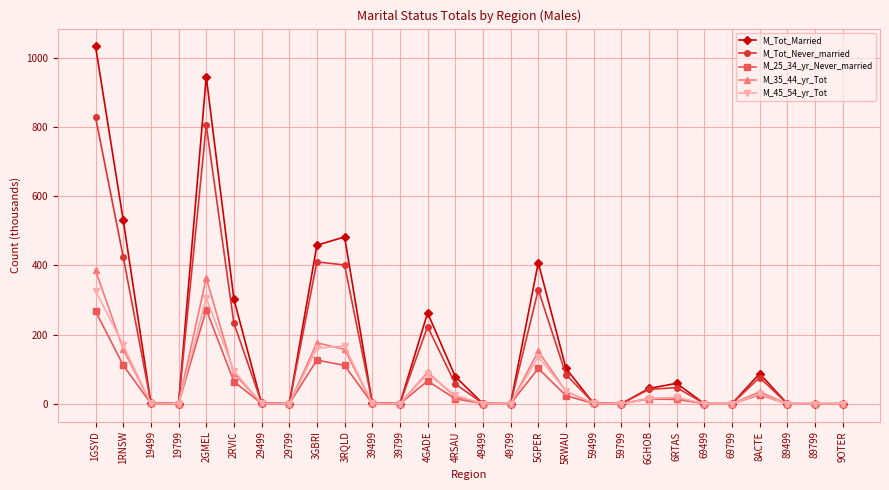

Is it true that M_35_44_yr_Tot equals 0.0 at 19799?

True